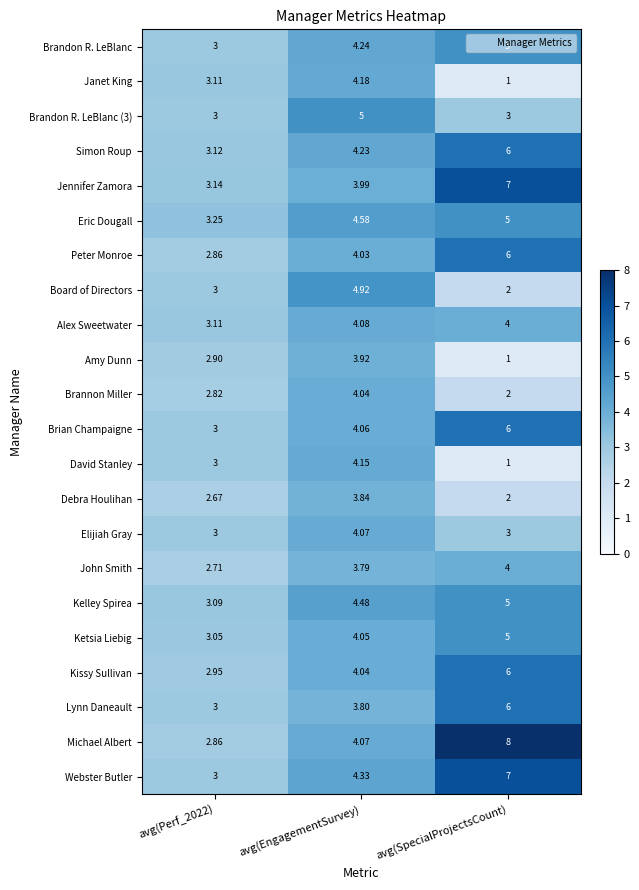

Between avg(EngagementSurvey) and avg(SpecialProjectsCount), which series saw the biggest shift?

Michael Albert